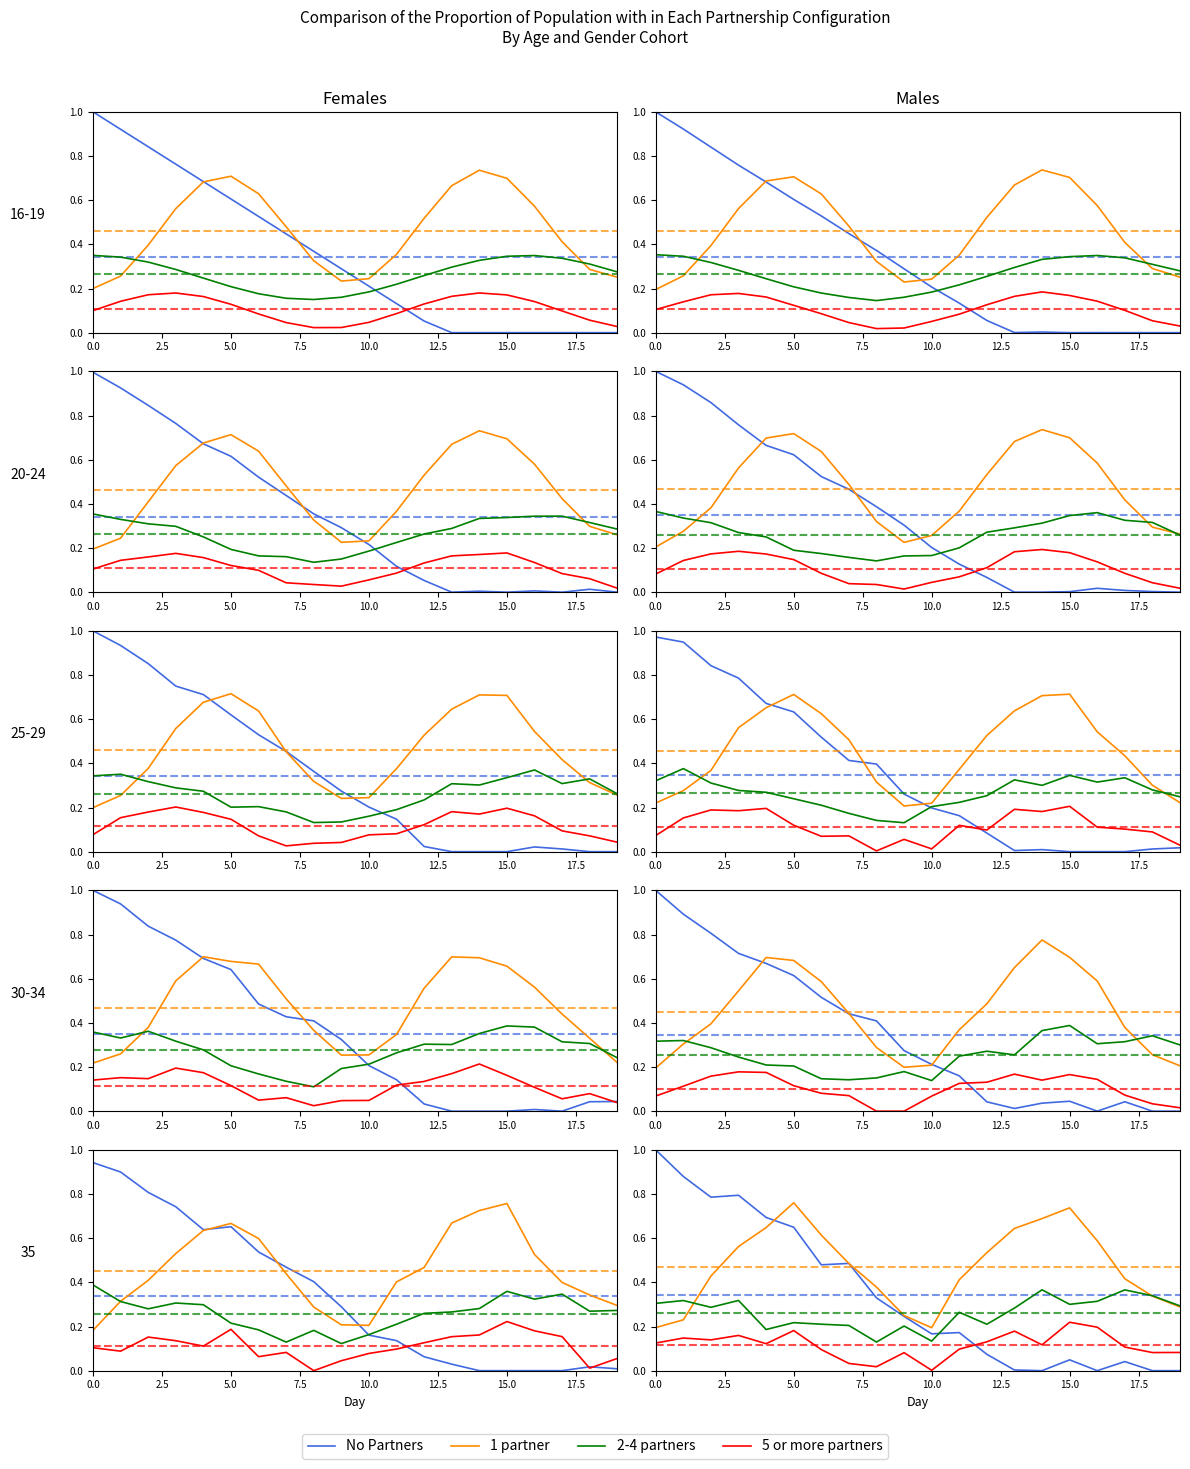

The 2-4 partners series shows 0.7 at 14. True or false?

False